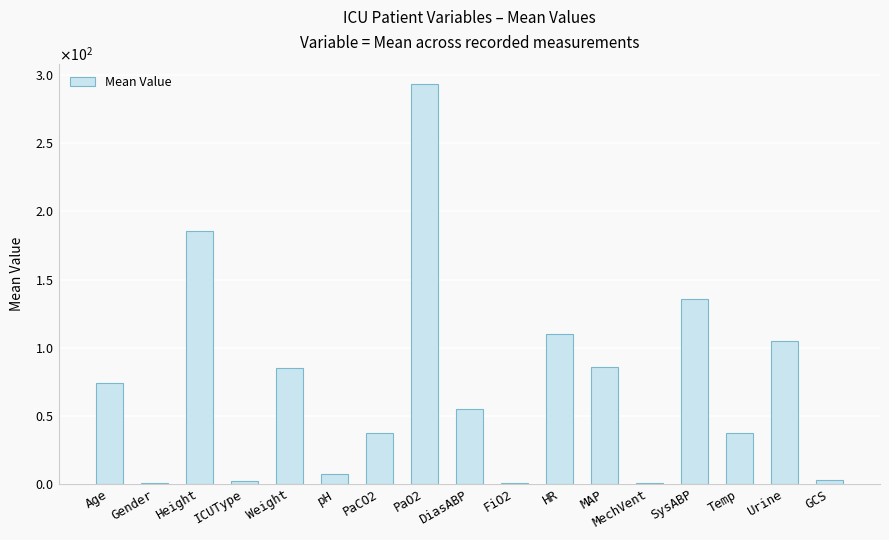

At which label does the data first exceed 55?

Age